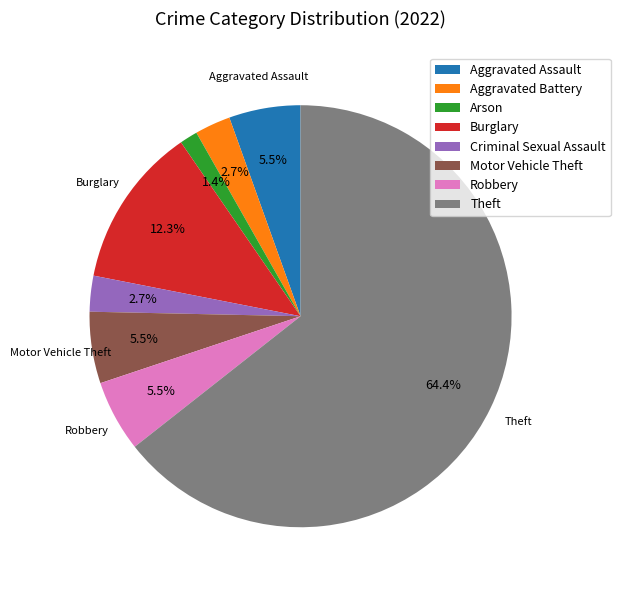

Which category has the biggest portion of the pie?

Theft